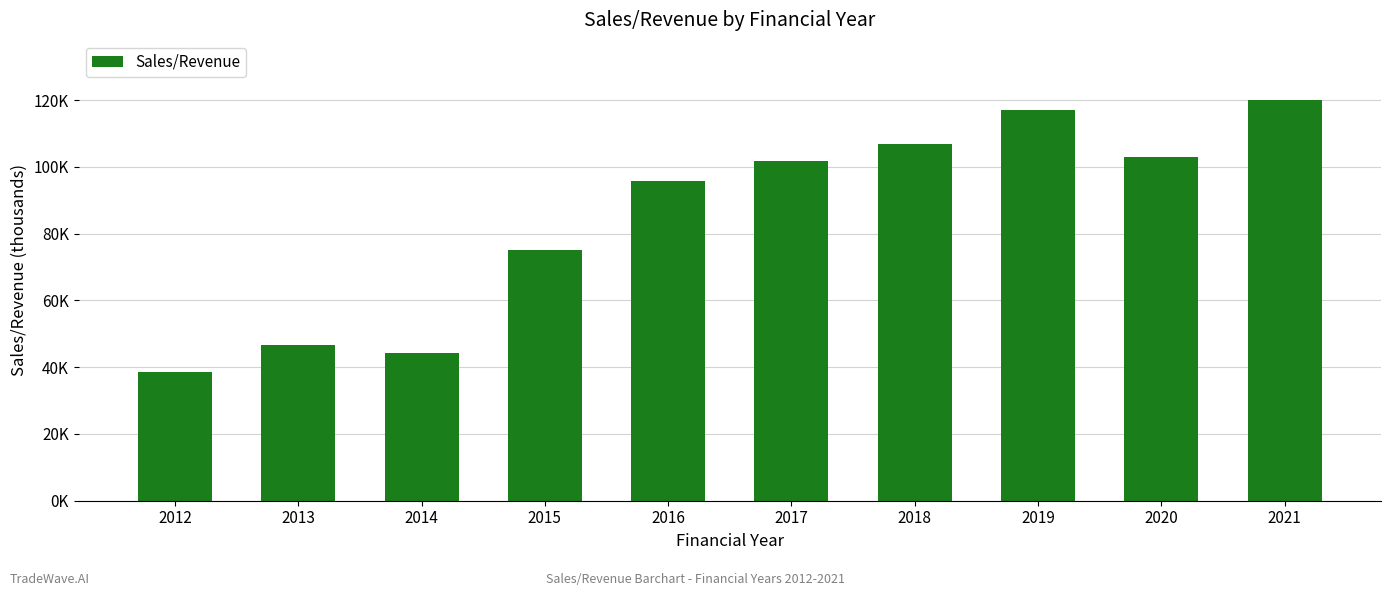

The chart shows a value of 173300.4 at 2018. True or false?

False